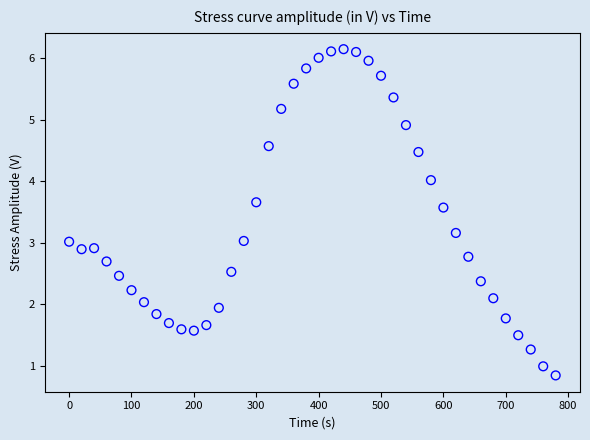

What is the range of Y values (max minus min)?

5.3